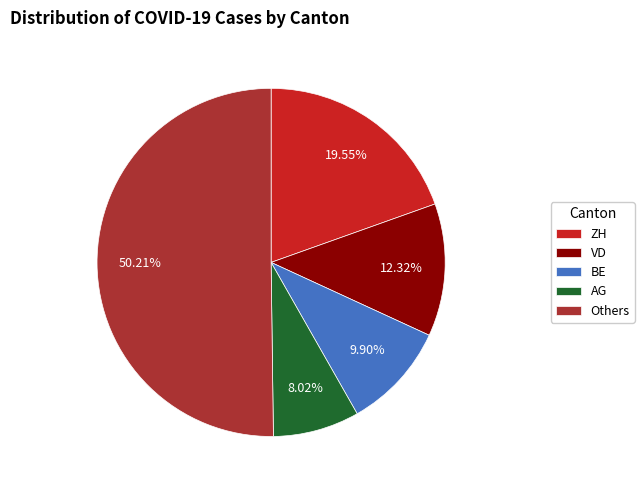

Which slice is the smallest?

AG